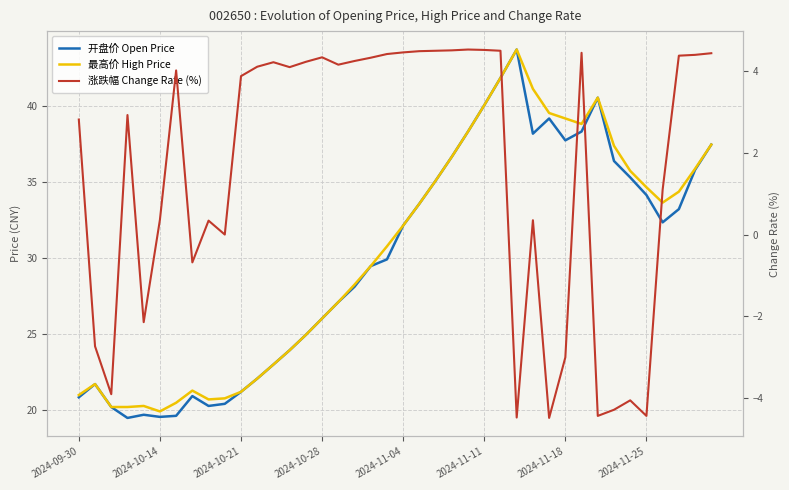

What is the total value across all series at 22?

74.7